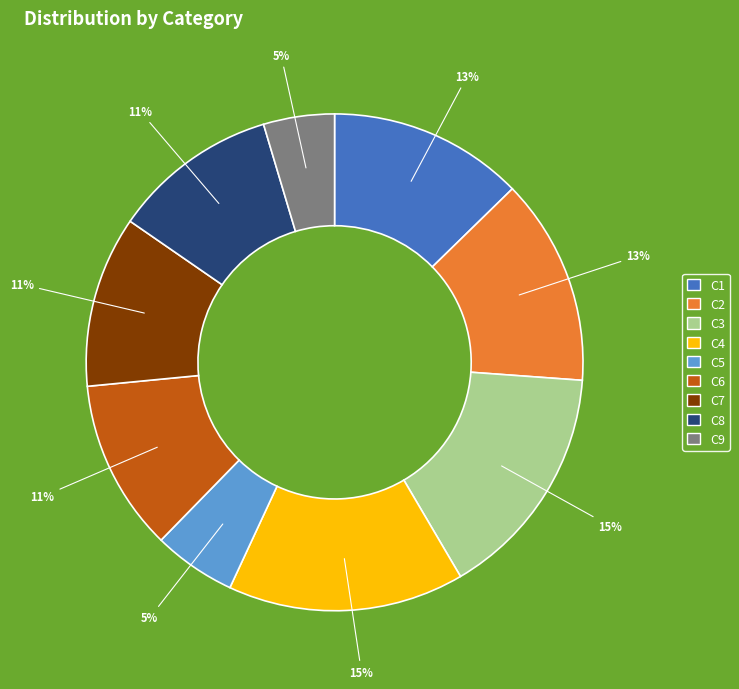

What is the ratio of the value at C8 to the value at C6?

1.0